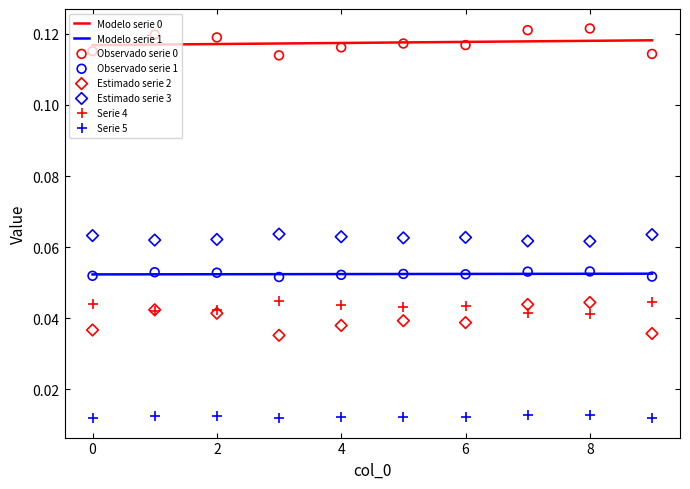

At which category is the sum across all series the highest?

8